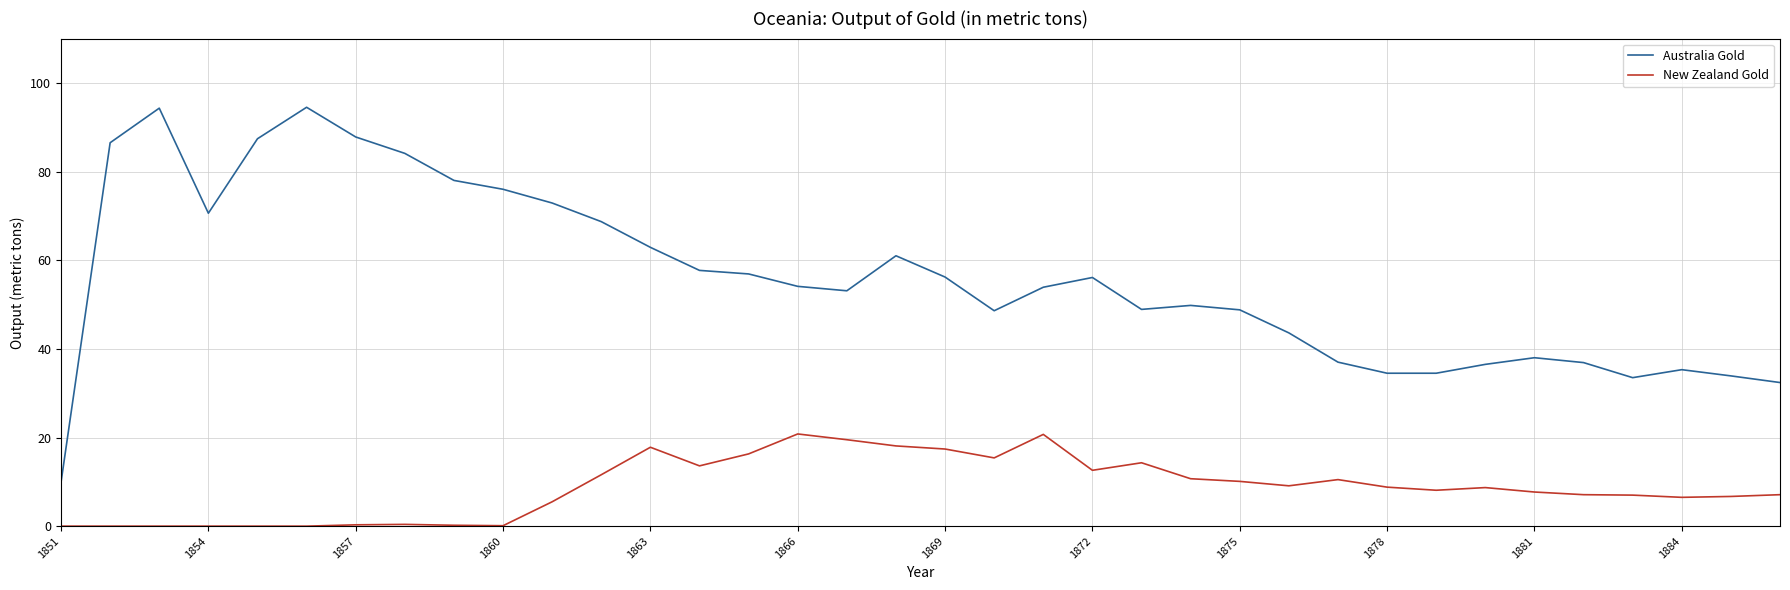

Which series has the widest spread of values?

Australia Gold